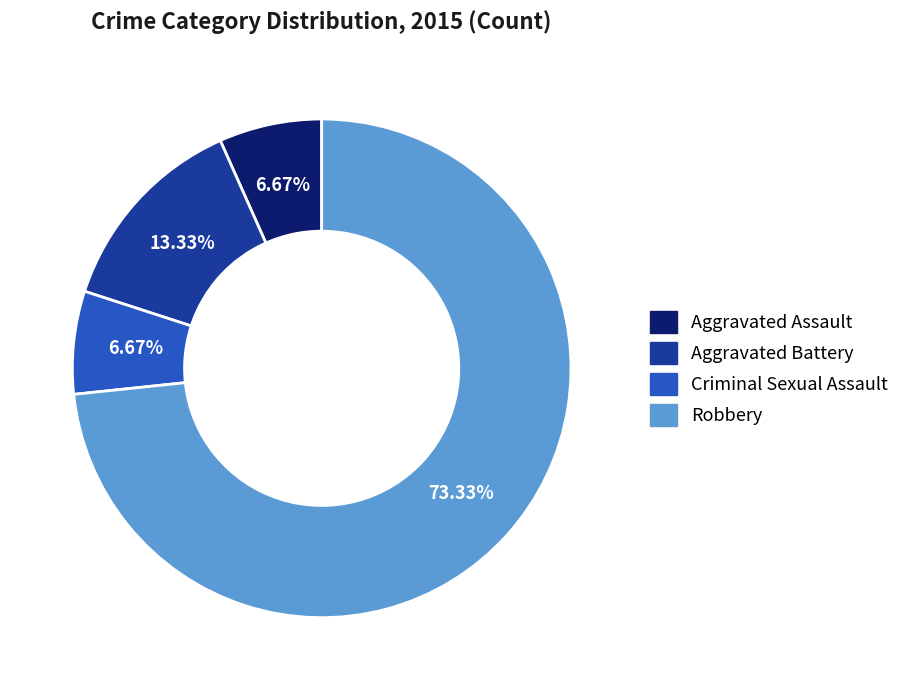

Does Robbery account for over 50% of the chart?

Yes